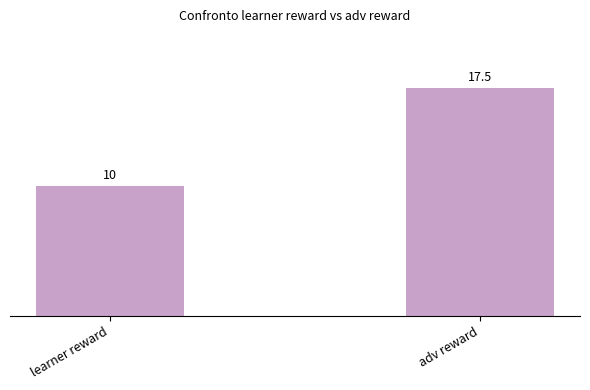

The chart shows a value of 17.5 at adv reward. True or false?

True